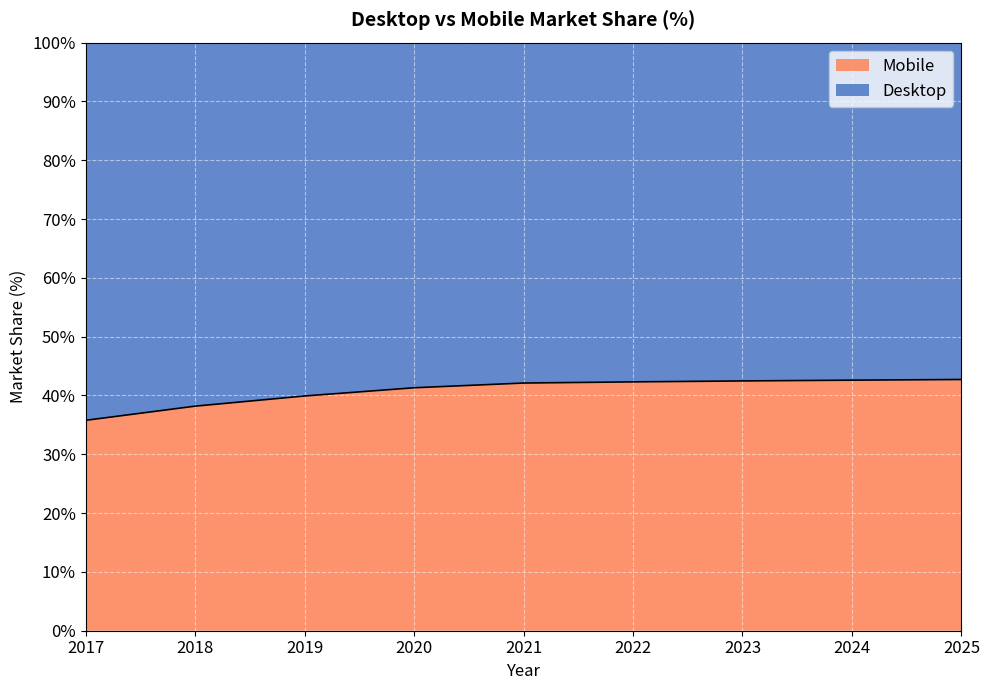

What is the smallest value displayed?

35.8